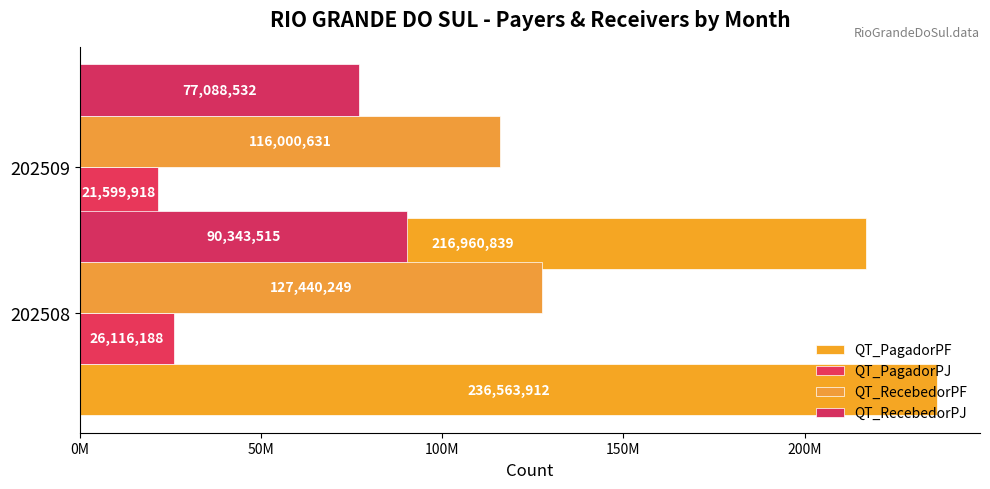

What is the maximum value shown in the chart?

236563912